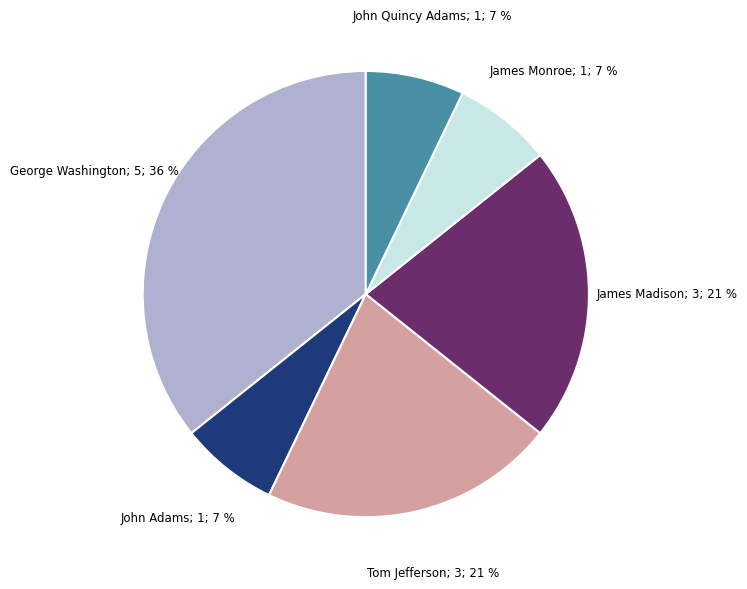

Is there any slice that represents more than half of the pie?

No